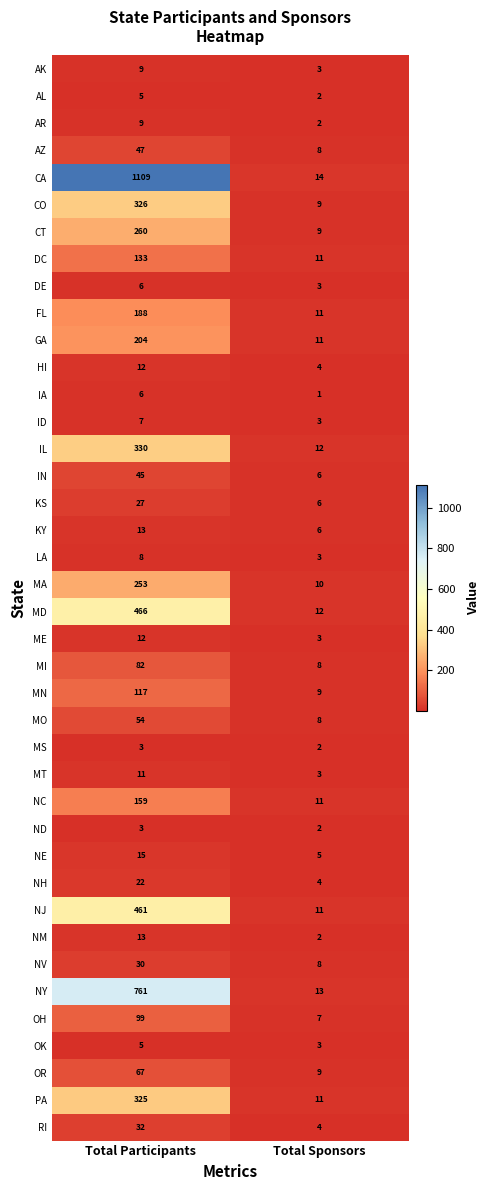

What is the total value across all series at Total Participants?

5734